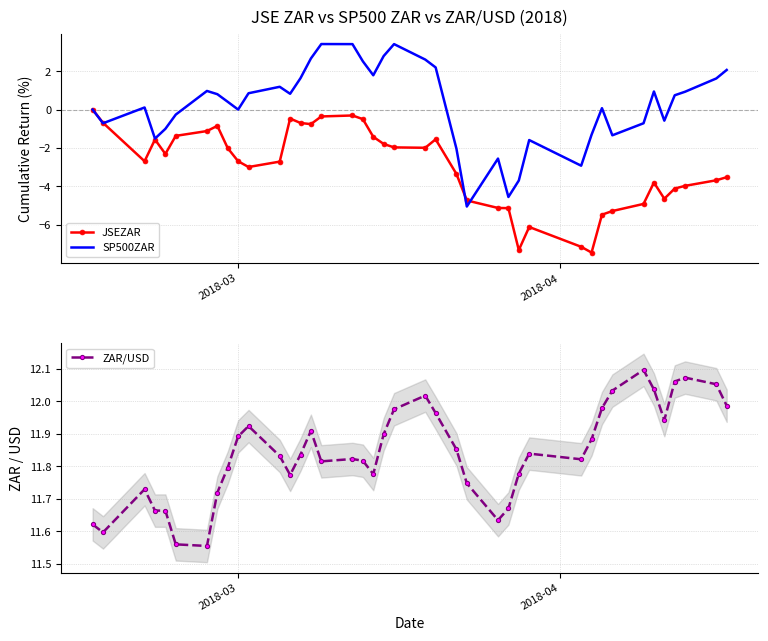

At which label is SP500ZAR closest to 0?

2018-03